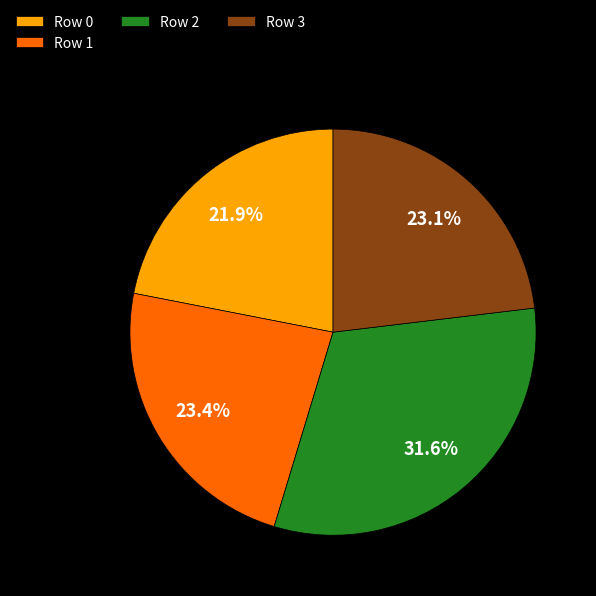

Count the number of slices in the pie.

4